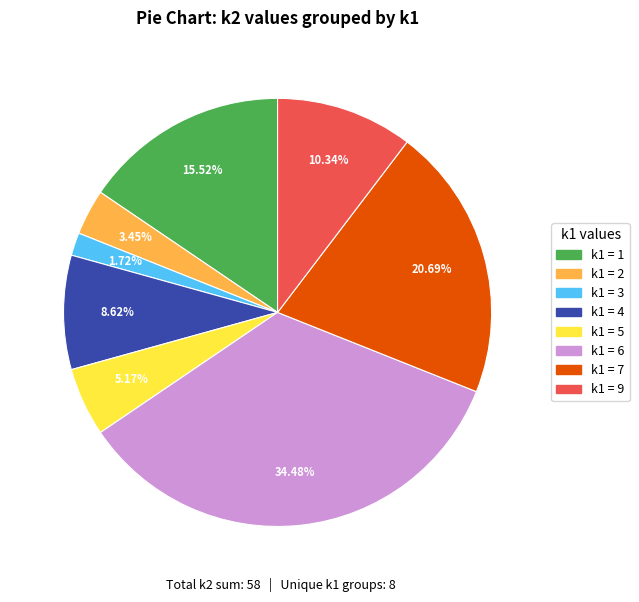

Is there any slice that represents more than half of the pie?

No